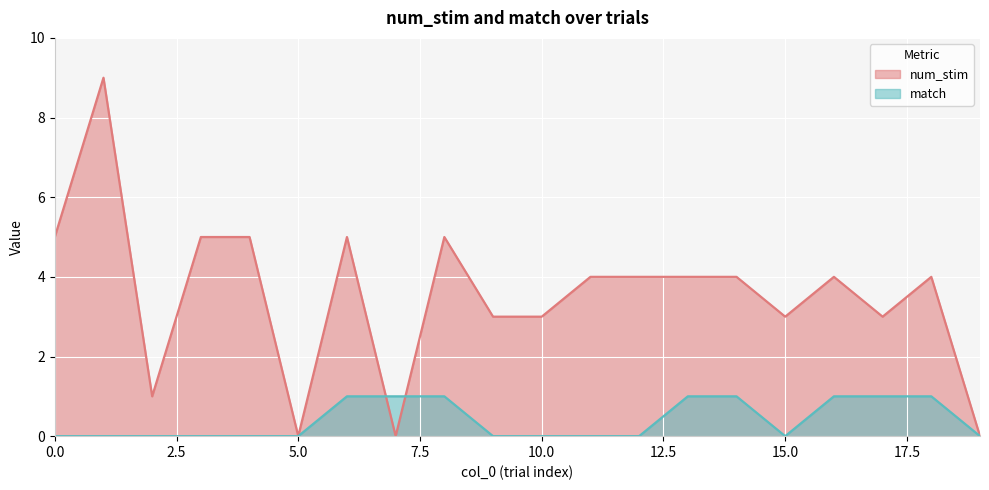

List the series in order of their peak value, lowest first.

match, num_stim